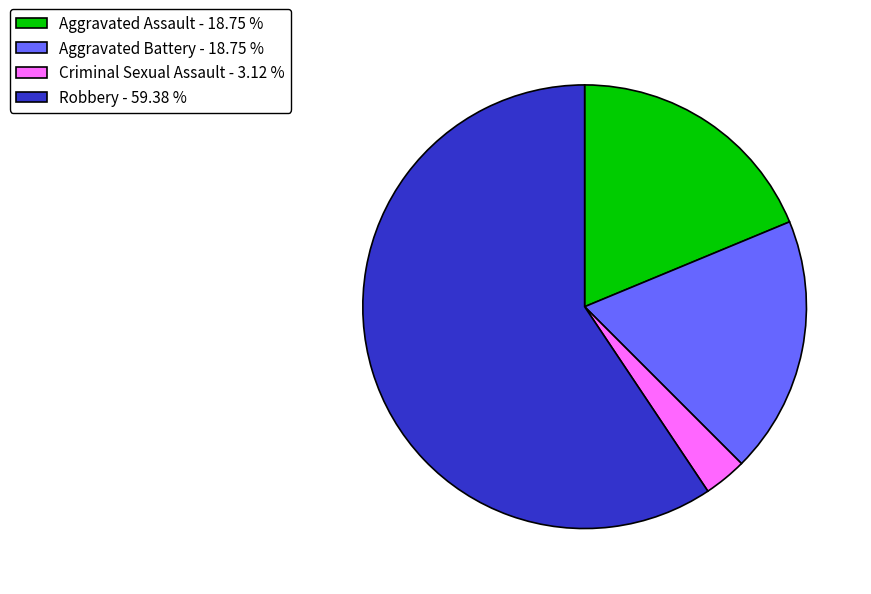

Does Robbery - 59.38 % account for over 50% of the chart?

Yes